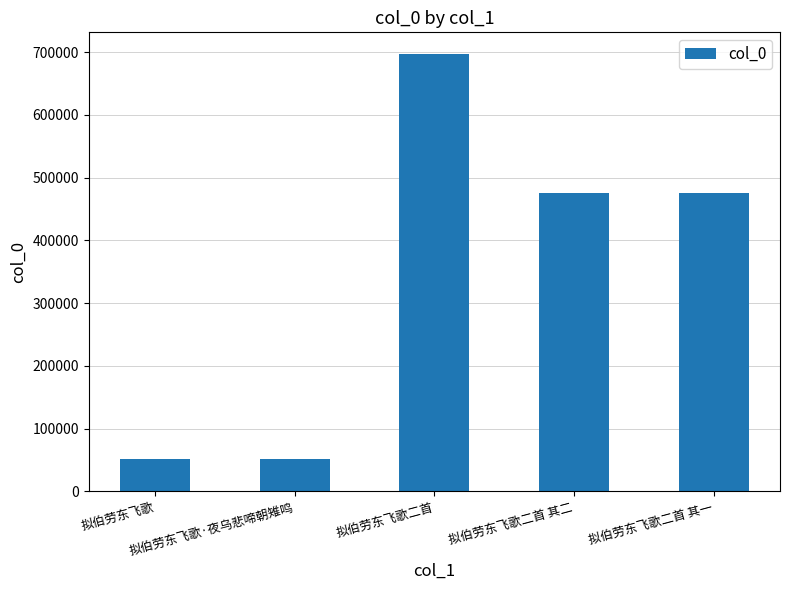

How many data points are less than 474930?

2